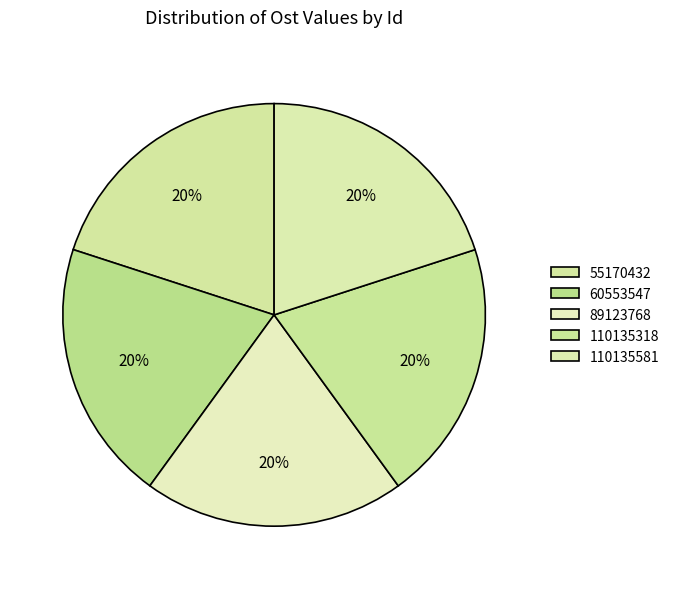

Rank the categories by value from highest to lowest.

110135581, 89123768, 110135318, 55170432, 60553547